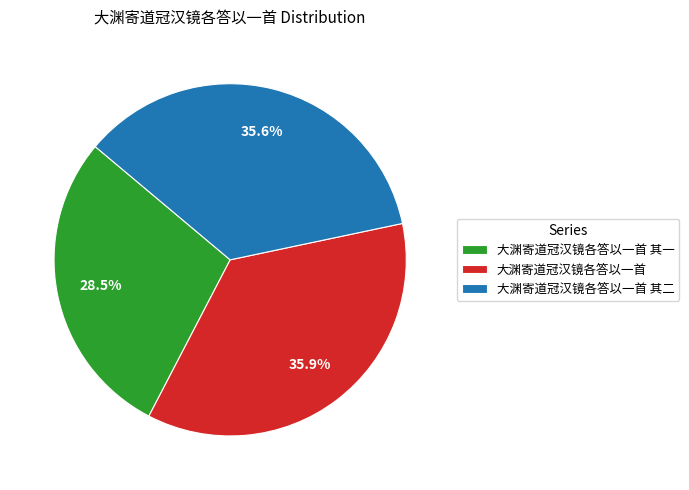

To the nearest percent, what portion does 大渊寄道冠汉镜各答以一首 represent?

36%